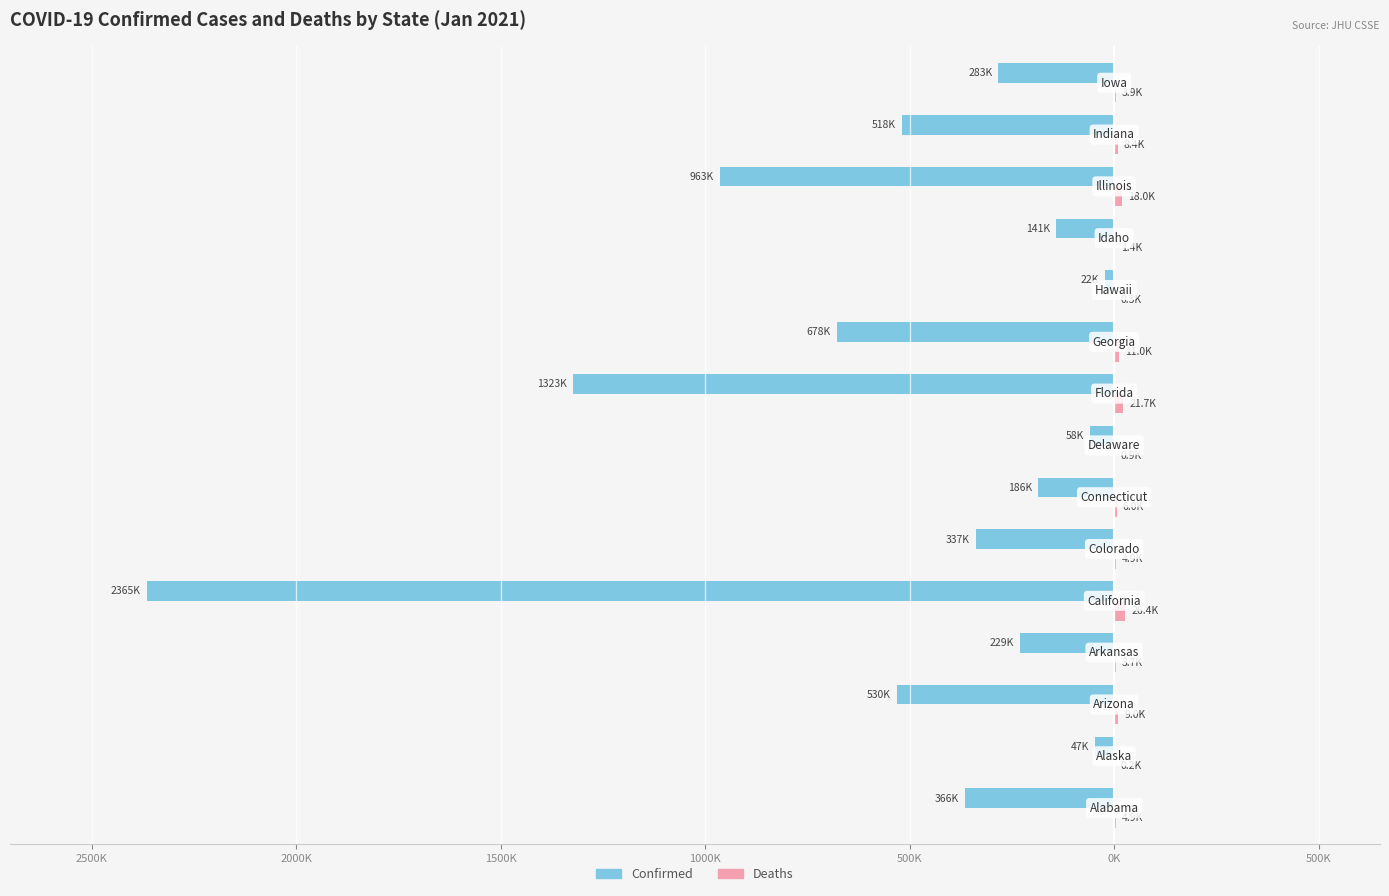

How many bars are there in each group?

2